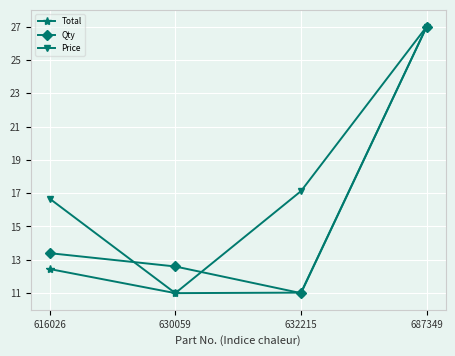

What is the value of the Price point at the 1st from the left?

16.7